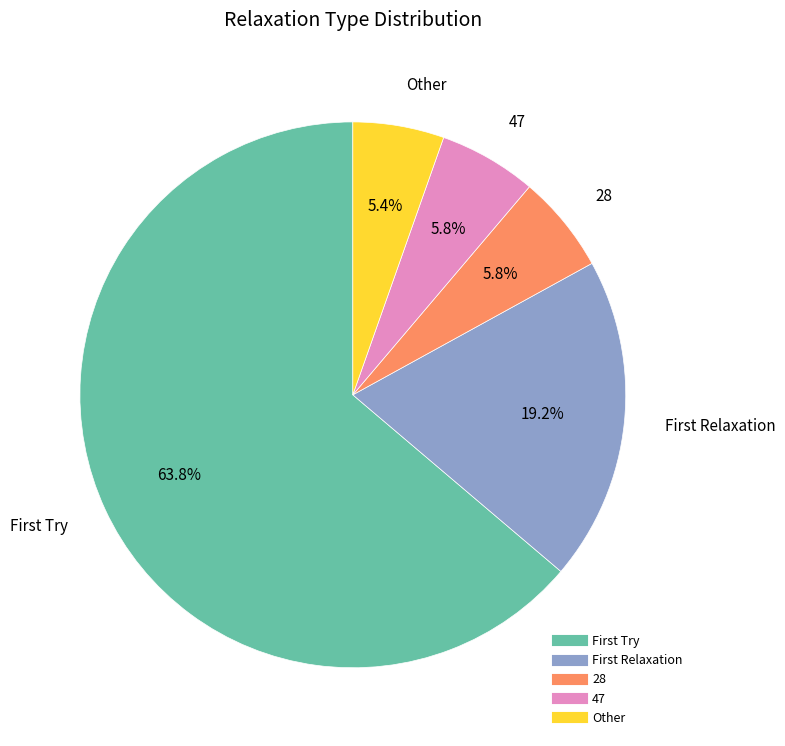

Which category has the biggest portion of the pie?

First Try